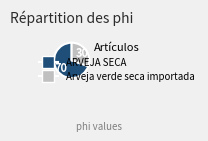

Which slice is the smallest?

Arveja verde seca importada